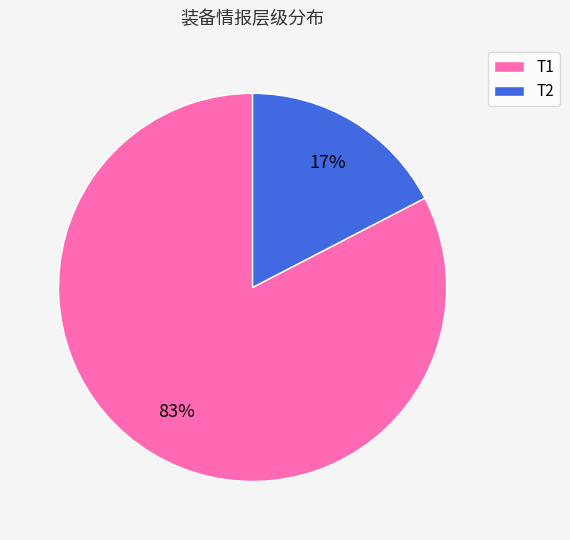

Between T2 and T1, which is larger?

T1